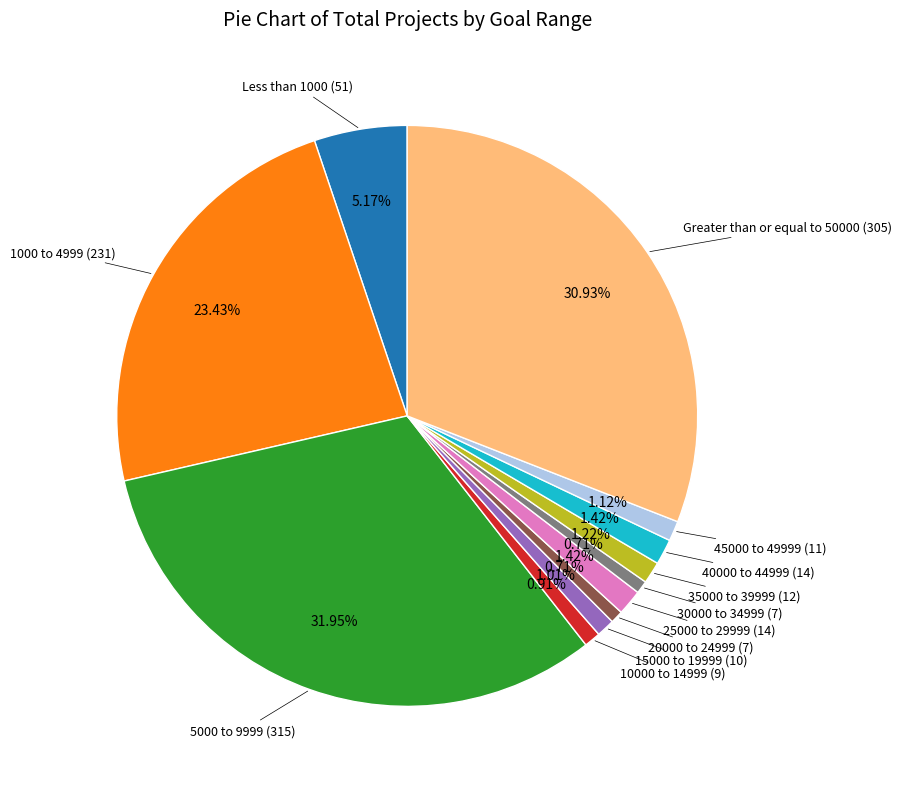

How many slices are in this pie chart?

12